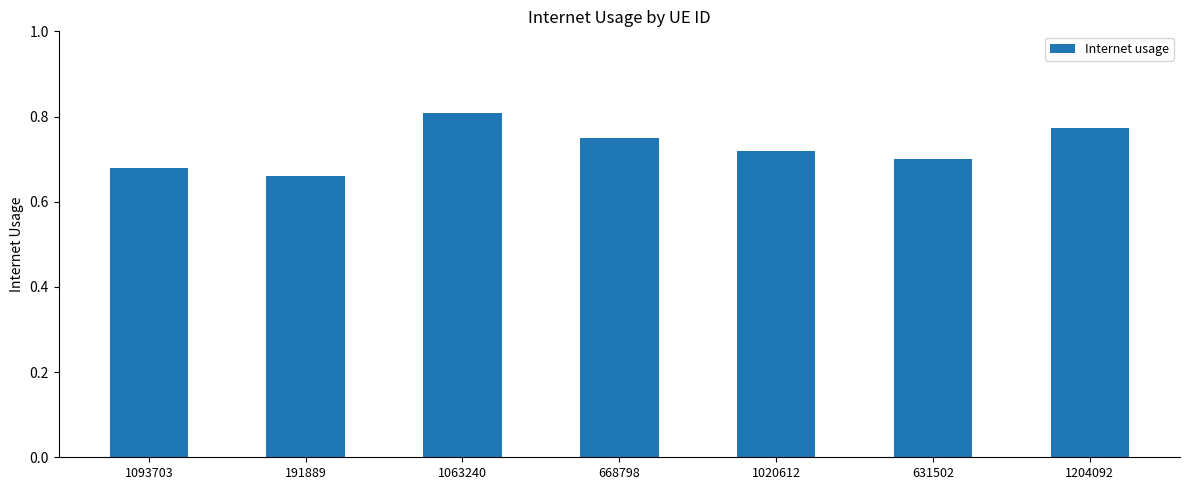

Count the number of categories in the chart.

7